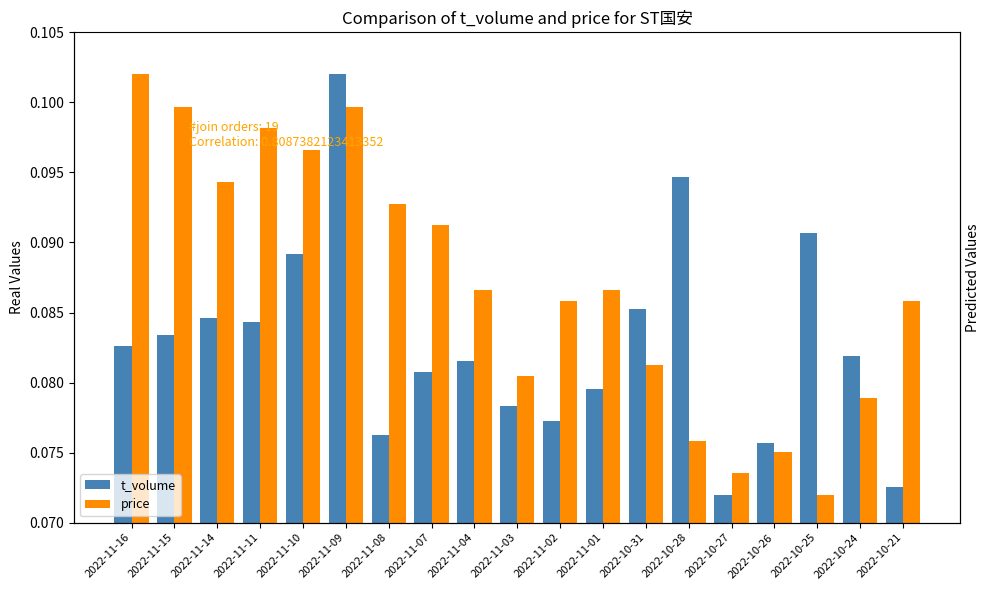

What is the total value across all series at 2022-11-03?

0.2